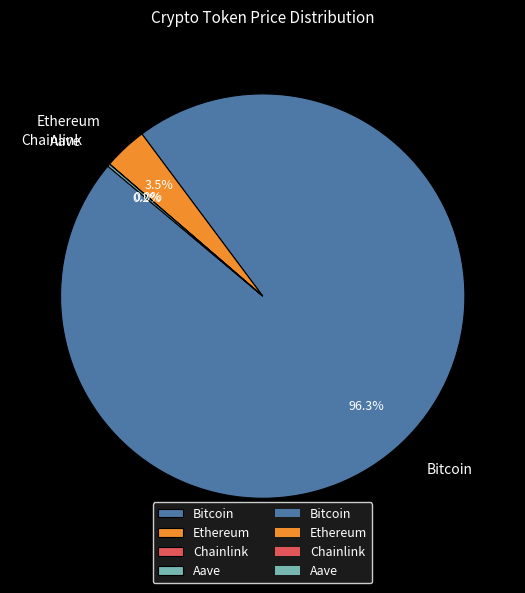

Which slice is the largest?

Bitcoin